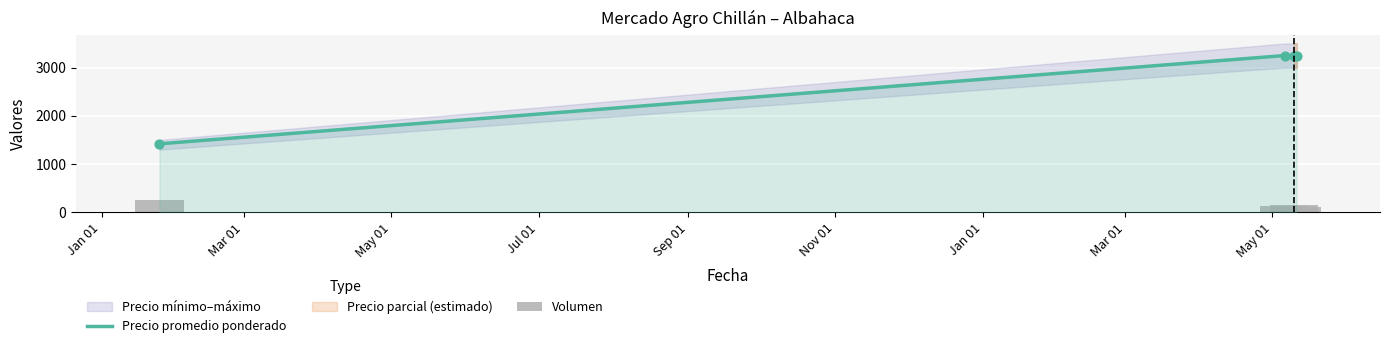

At how many categories does at least one series exceed 1123?

4